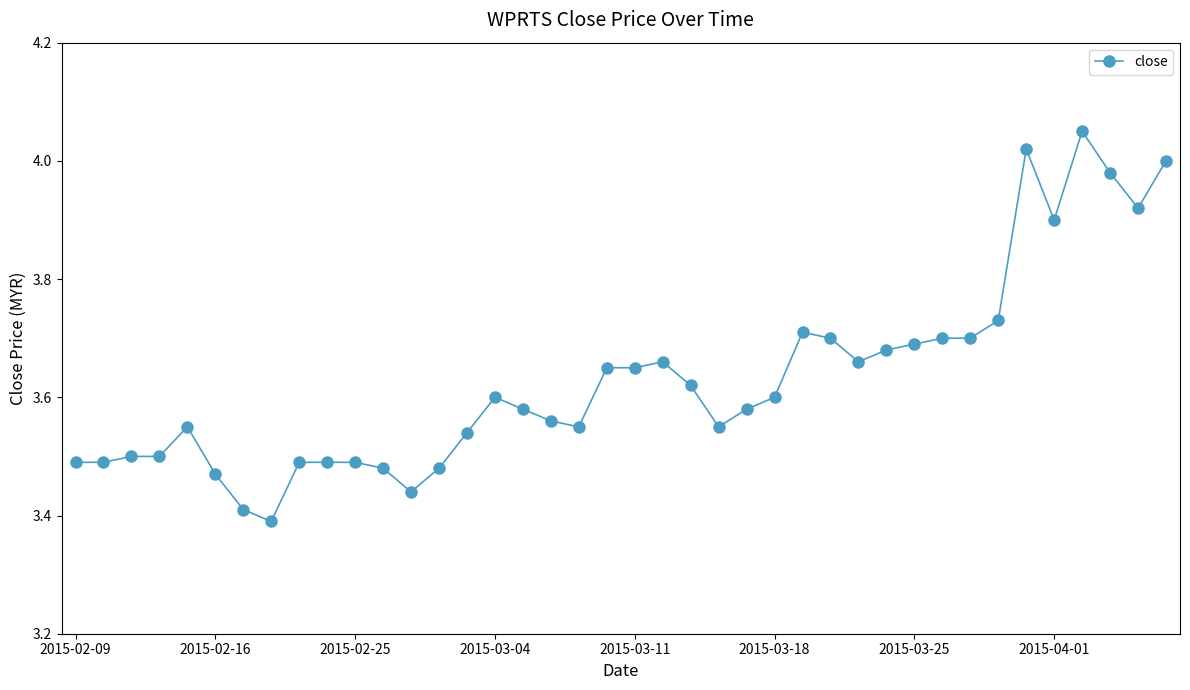

True or false: there are more than 1 points higher than both neighbors.

True